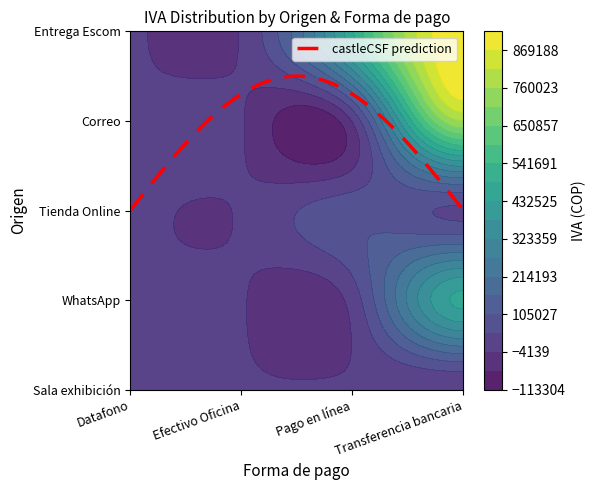

What is the sum of all Tienda Online values?

649347.4